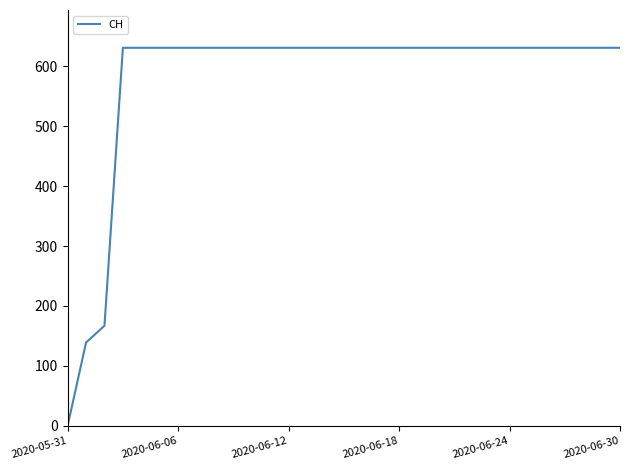

What is the difference between the maximum and minimum values?

631